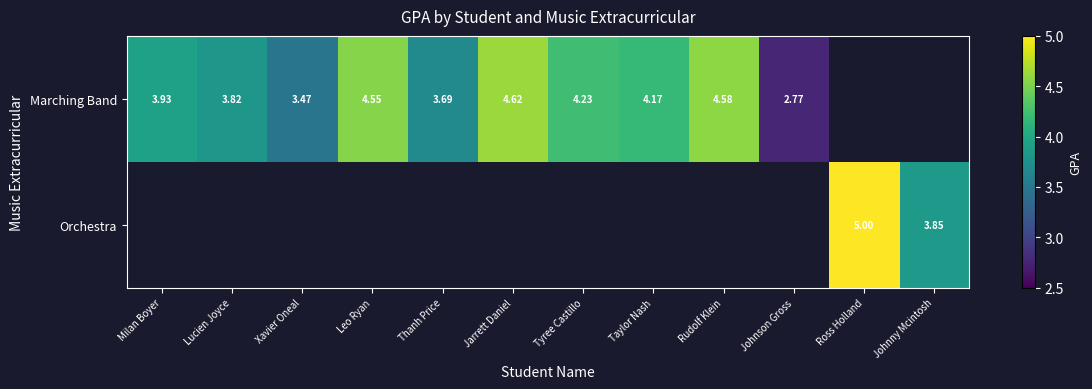

Count the number of data series in this chart.

2